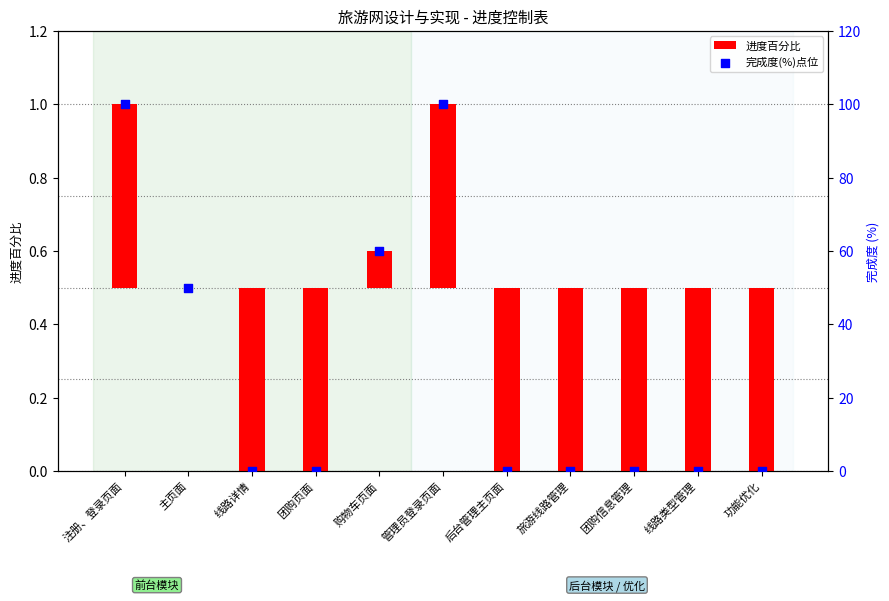

Is the value of 进度百分比 at 主页面 greater than the value of 完成度(%)点位 at 线路类型管理?

No